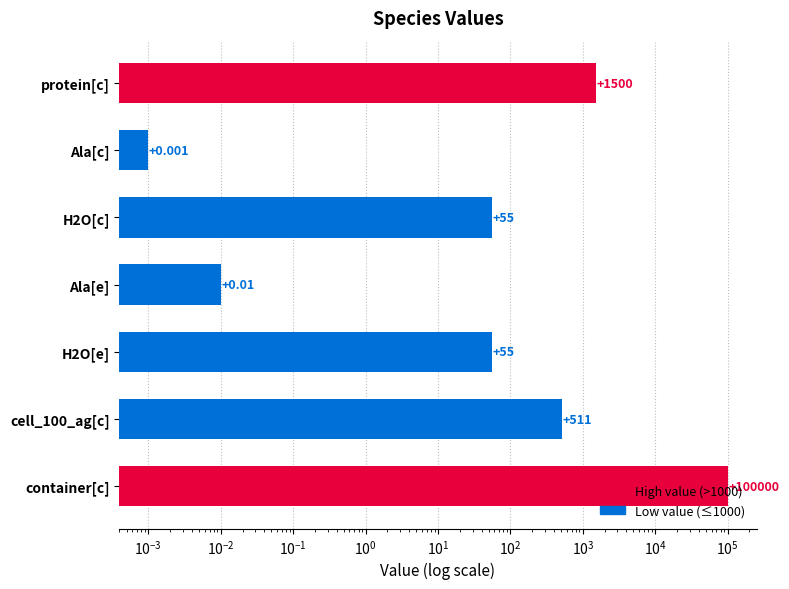

Reading left to right, transcribe all the data shown in this chart.

protein[c]=1500.0	Ala[c]=0.0	H2O[c]=55.0	Ala[e]=0.0	H2O[e]=55.0	cell_100_ag[c]=511.0	container[c]=100000.0